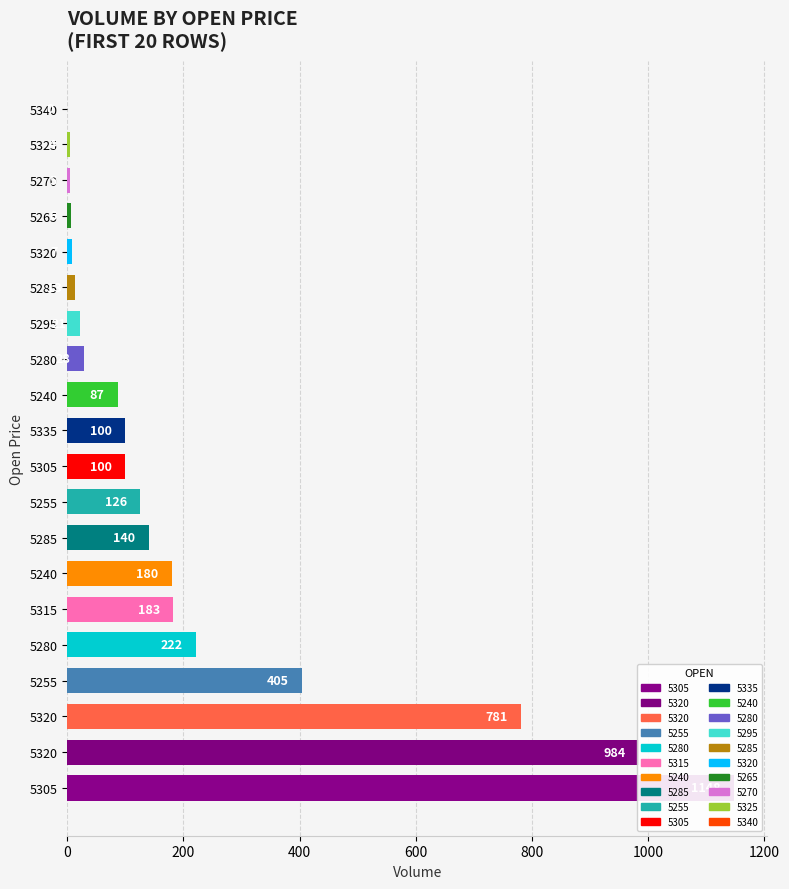

Count the number of values greater than 99.

11